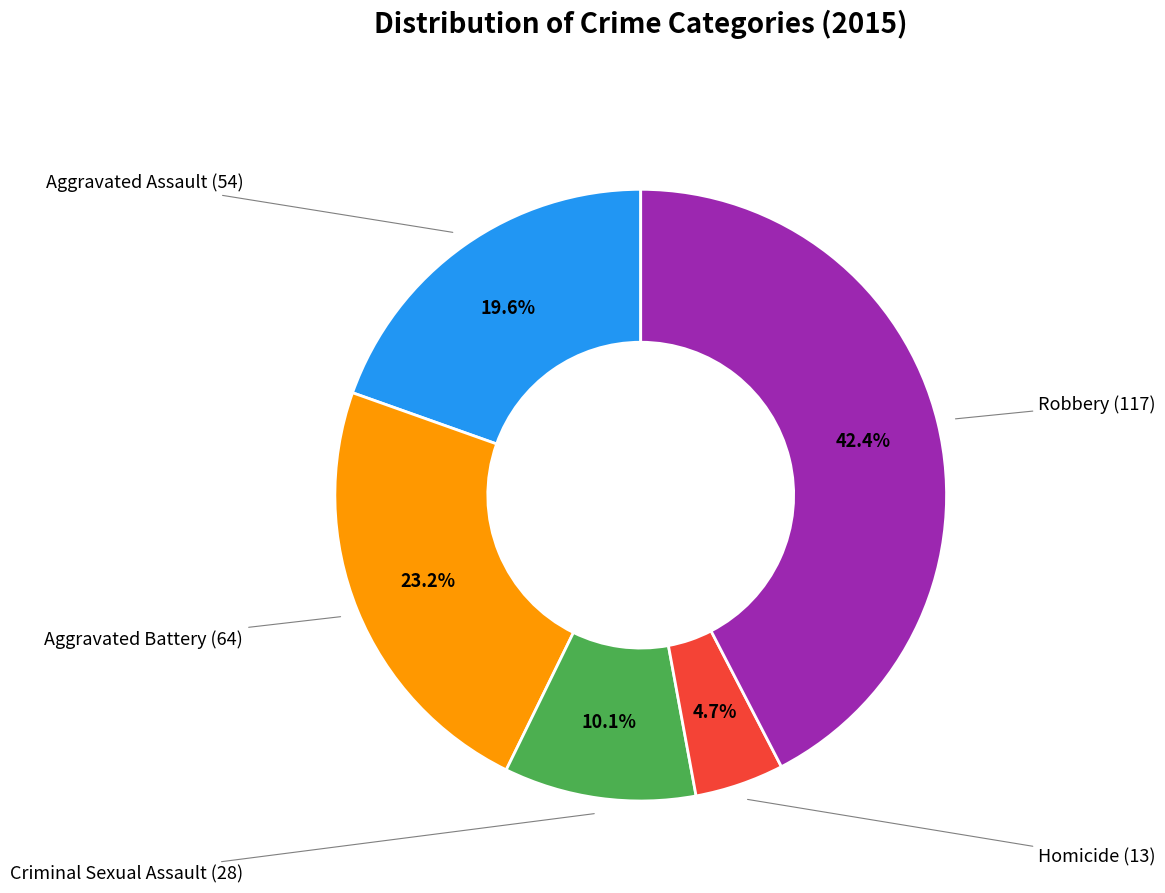

How many slices are in this pie chart?

5